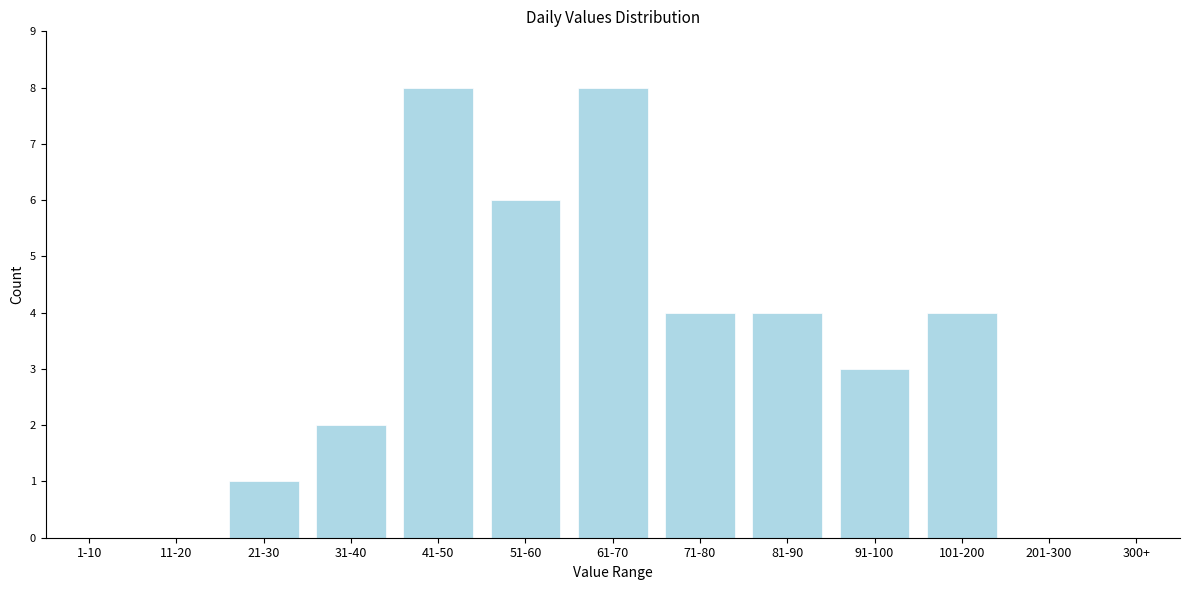

Reading left to right, what are all the values shown in this chart?

1-10=0	11-20=0	21-30=1	31-40=2	41-50=8	51-60=6	61-70=8	71-80=4	81-90=4	91-100=3	101-200=4	201-300=0	300+=0